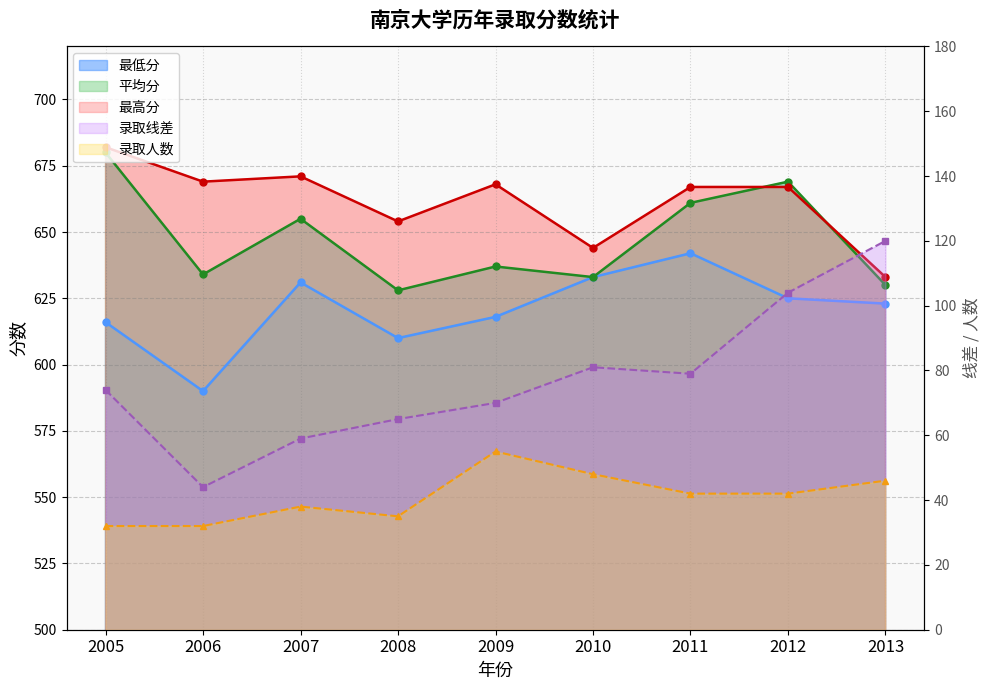

How many data points in 录取人数 are above 42?

3